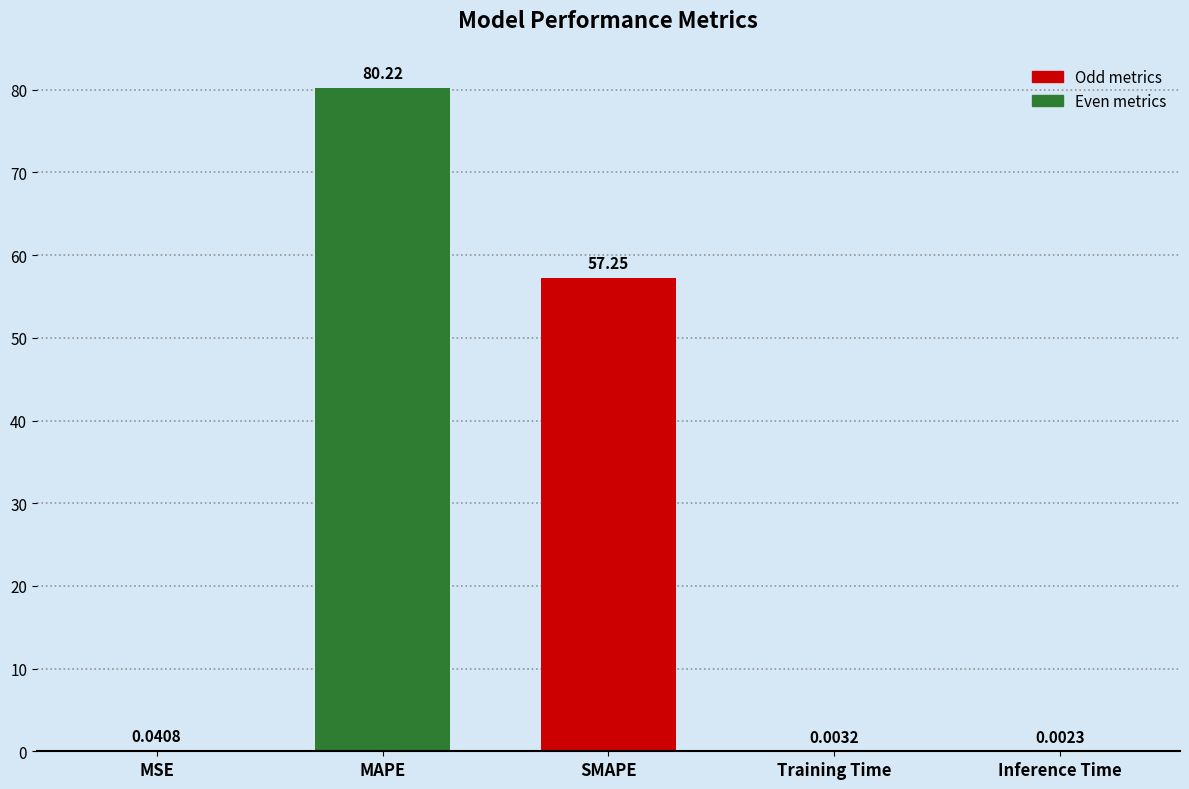

What is the maximum value shown in the chart?

80.2